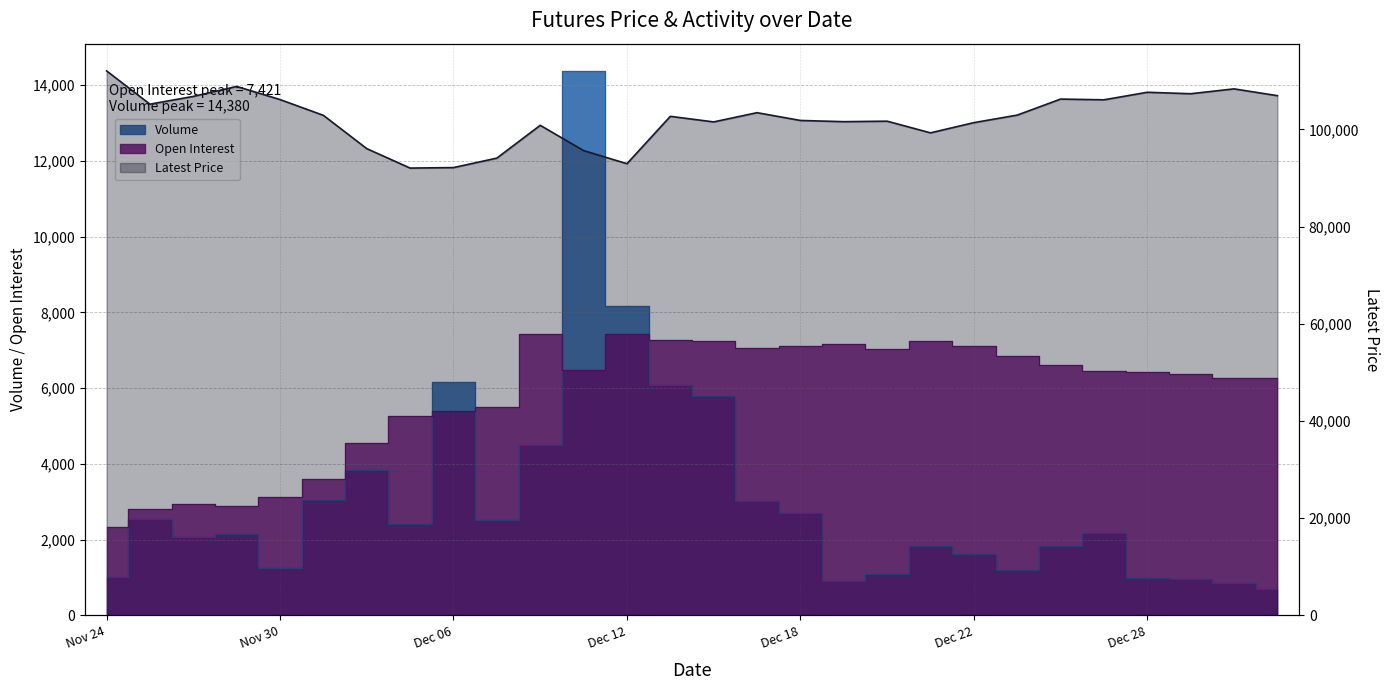

True or false: Open Interest has a value of 2559 at Jan 03.

False